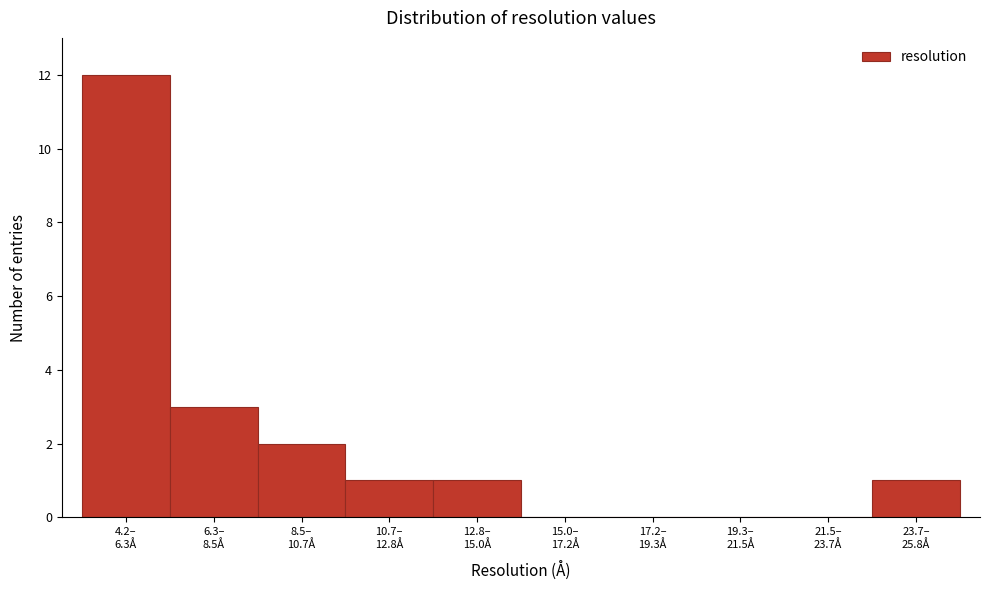

What is the greatest value displayed?

12